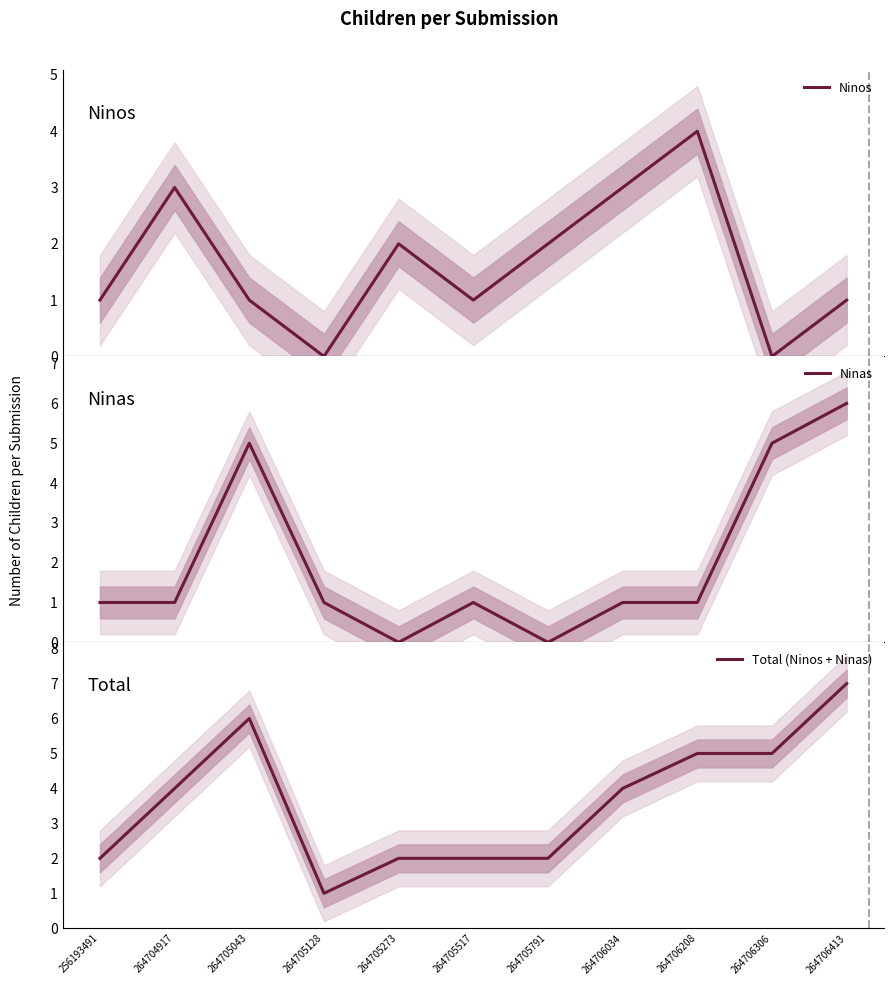

At which category is the sum across all series the highest?

264706413